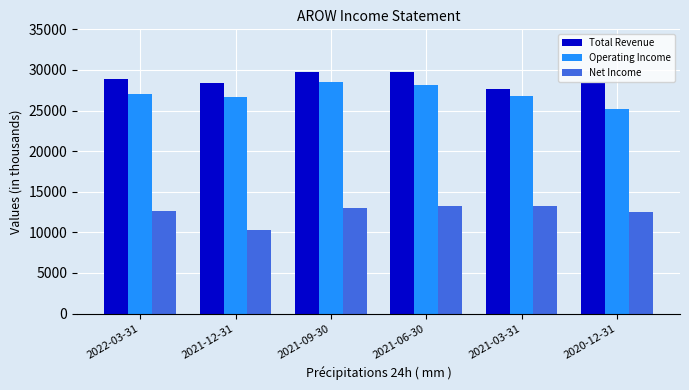

What is the difference between the maximum and minimum values in the Total Revenue series?

2100